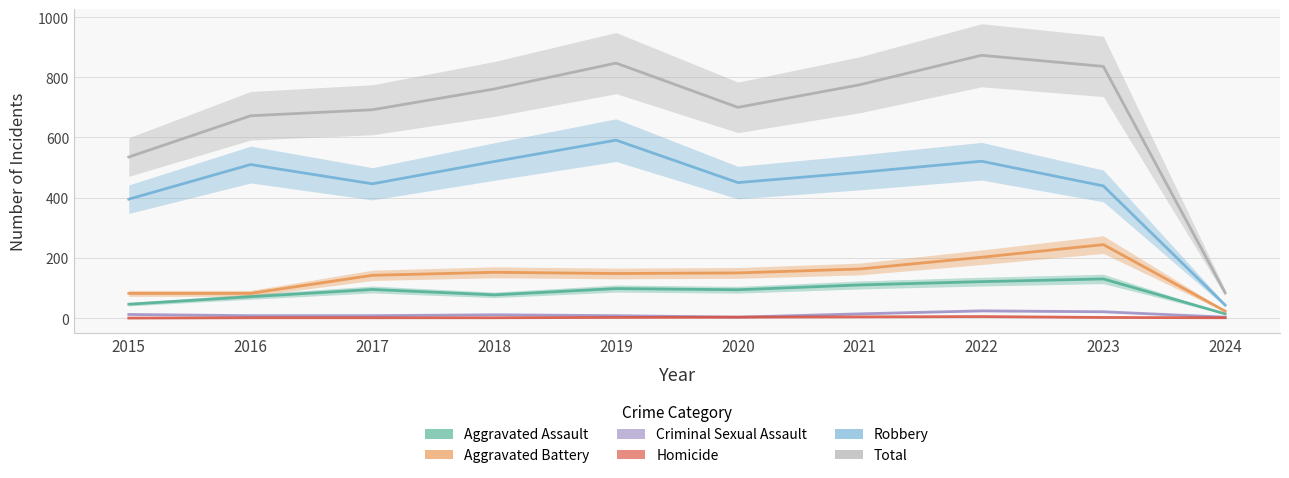

Reading left to right, transcribe all the data shown in this chart.

Aggravated Assault: 2015=46	2016=71	2017=95	2018=77	2019=98	2020=94	2021=110	2022=121	2023=130	2024=14
Aggravated Battery: 2015=82	2016=82	2017=142	2018=152	2019=148	2020=150	2021=163	2022=202	2023=244	2024=23
Criminal Sexual Assault: 2015=12	2016=8	2017=8	2018=11	2019=8	2020=3	2021=14	2022=24	2023=21	2024=3
Homicide: 2015=0	2016=1	2017=1	2018=1	2019=2	2020=3	2021=4	2022=5	2023=2	2024=1
Robbery: 2015=395	2016=510	2017=446	2018=520	2019=591	2020=450	2021=484	2022=521	2023=439	2024=43
Total: 2015=535	2016=672	2017=692	2018=761	2019=847	2020=700	2021=775	2022=873	2023=836	2024=84